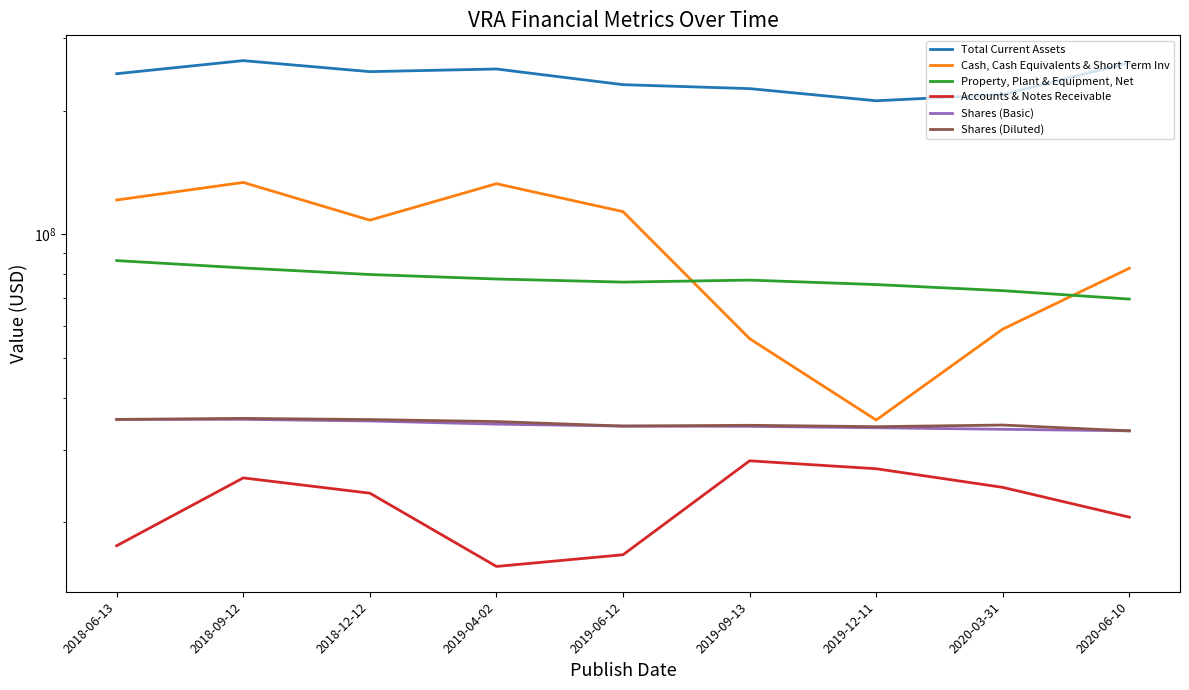

How many values in the Cash, Cash Equivalents & Short Term Inv series exceed 108340000?

4